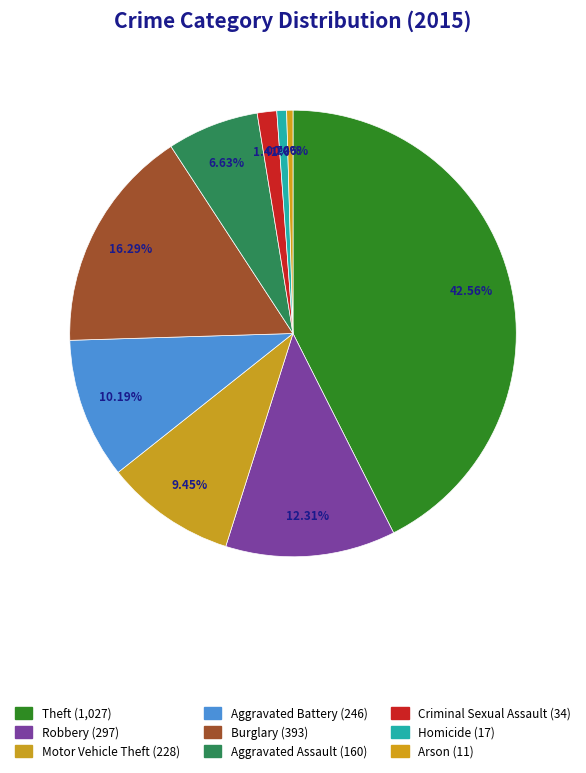

Is there a majority slice in this chart?

No